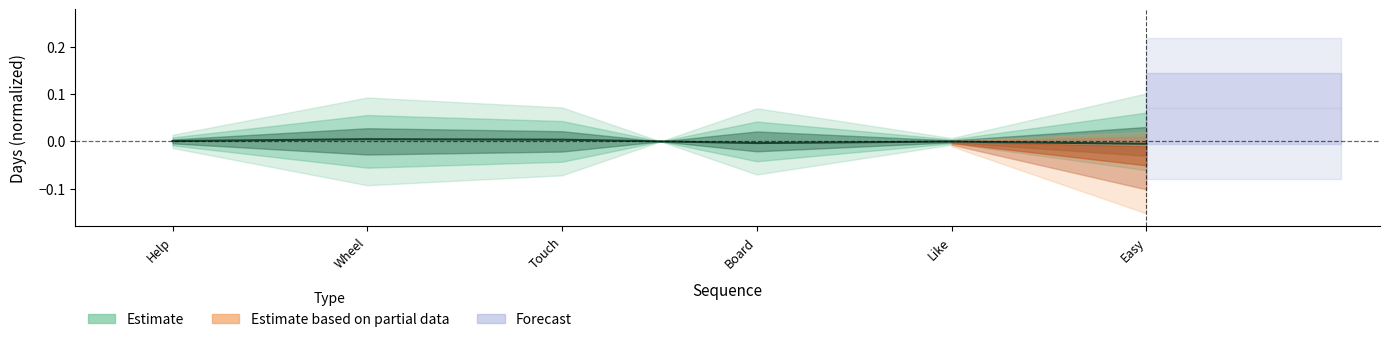

List the labels in order of value, smallest first.

Easy, Board, Like, Help, Touch, Wheel